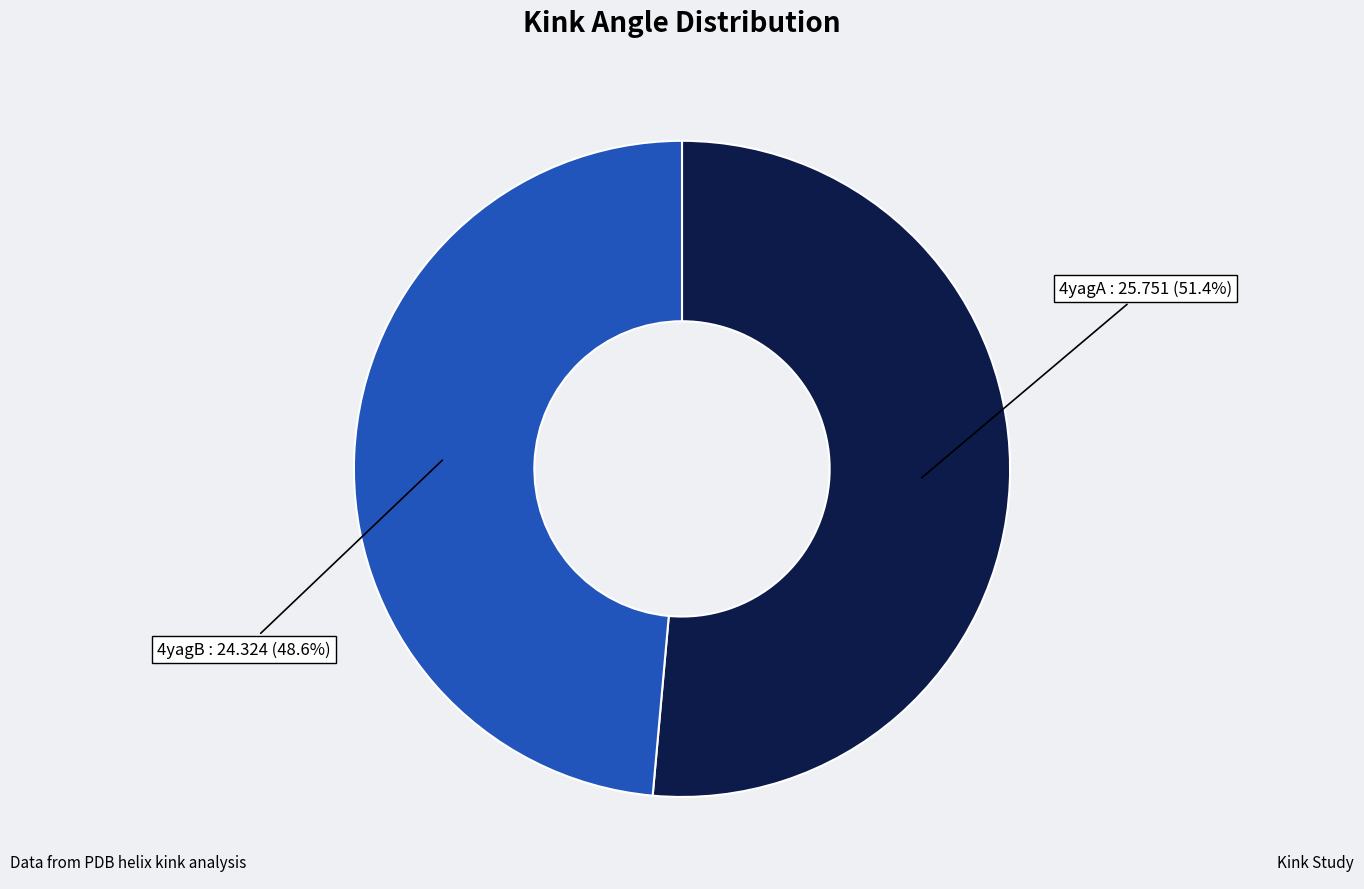

Is there any slice that represents more than half of the pie?

Yes